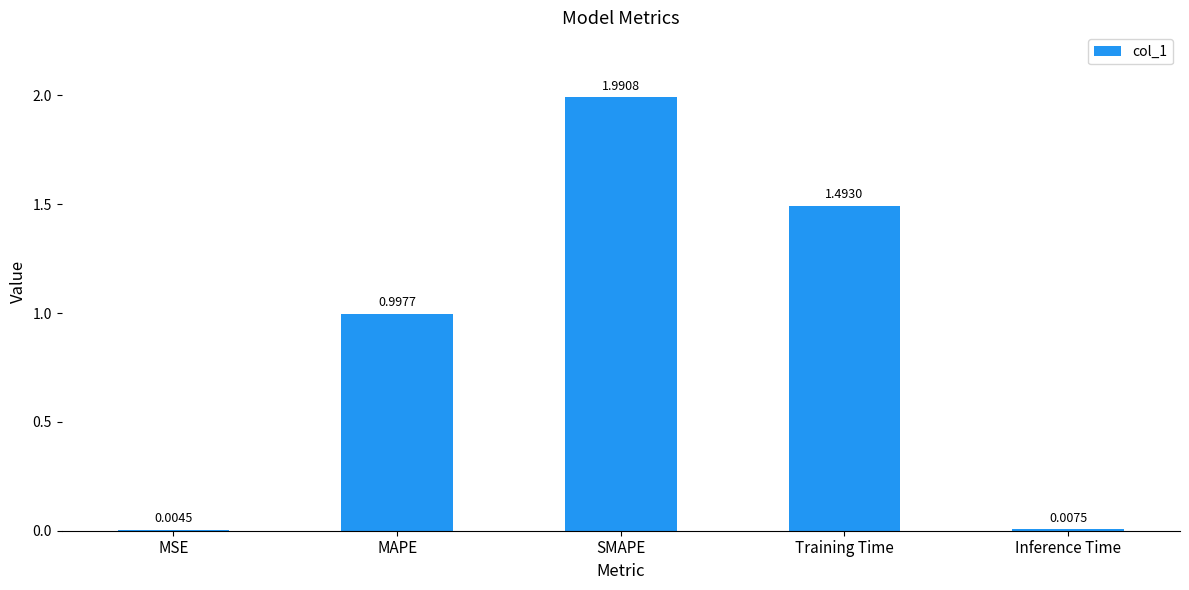

Are the bars horizontal?

No